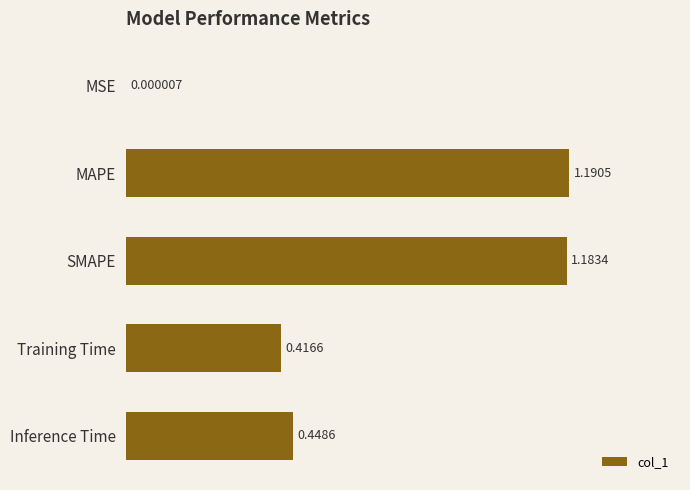

What is the change in value from SMAPE to Training Time?

-0.8